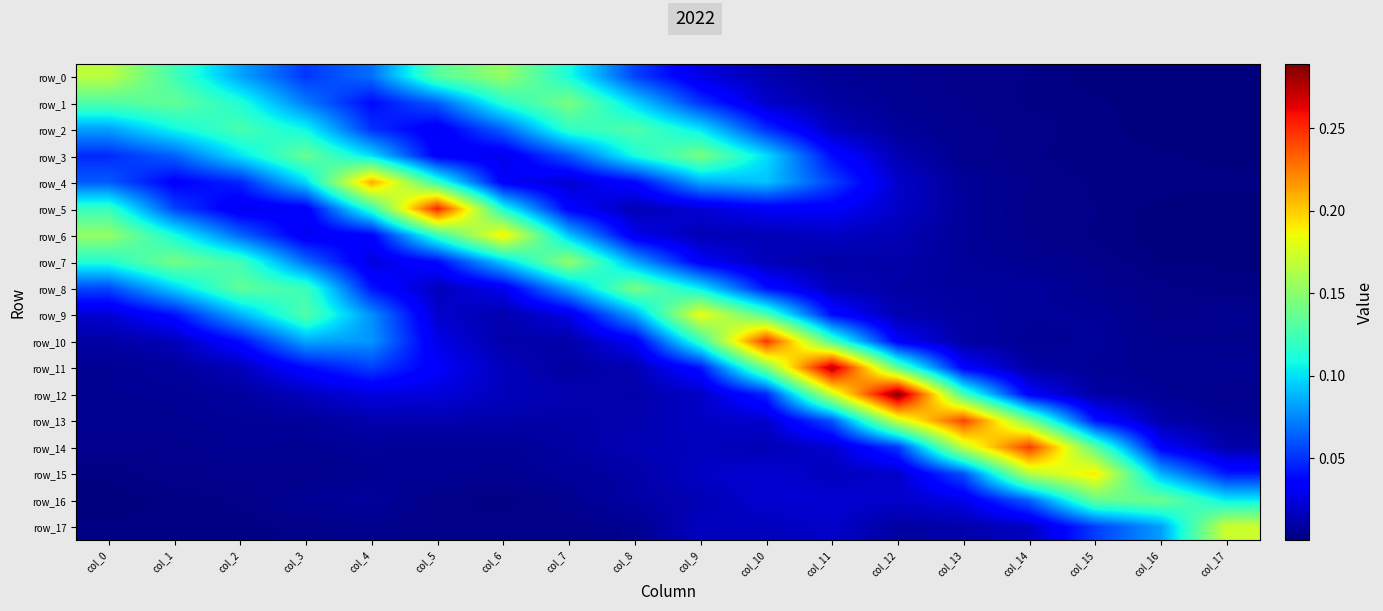

What is the difference between the highest and lowest values at col_0?

0.2